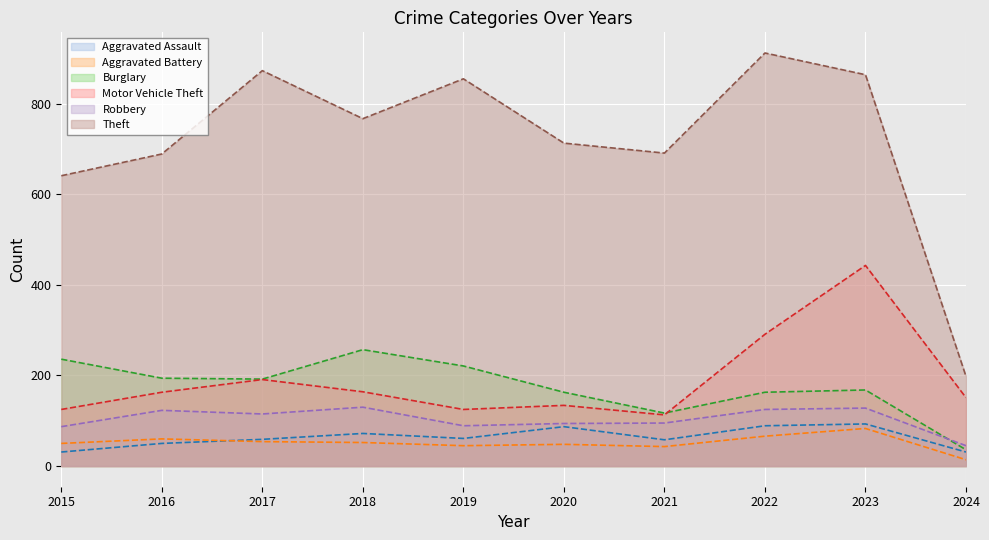

How many lines are shown in the chart?

6